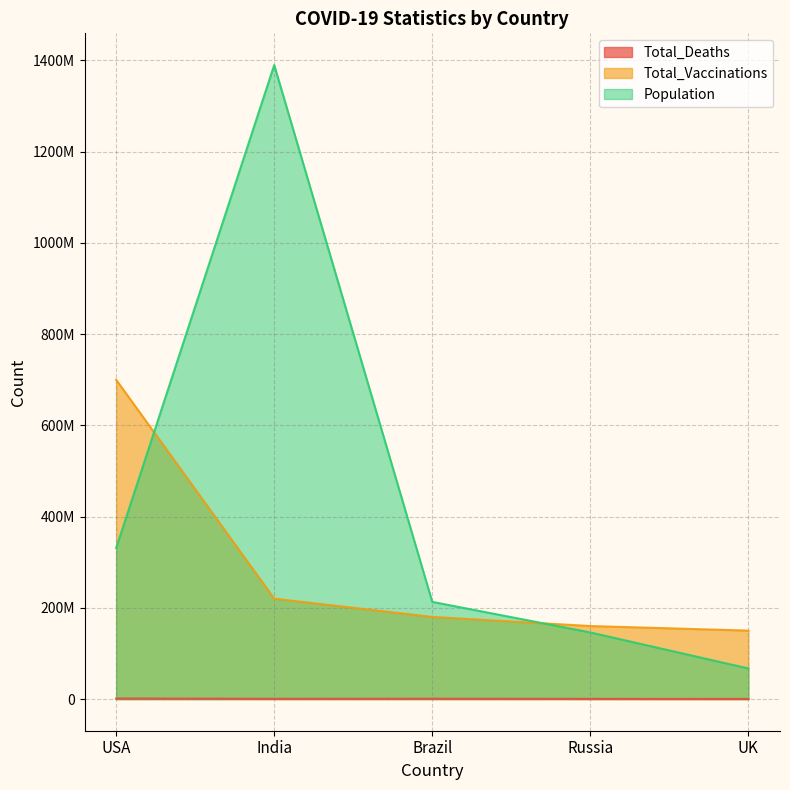

Rank the categories by Total_Deaths value from highest to lowest.

USA, Brazil, India, Russia, UK